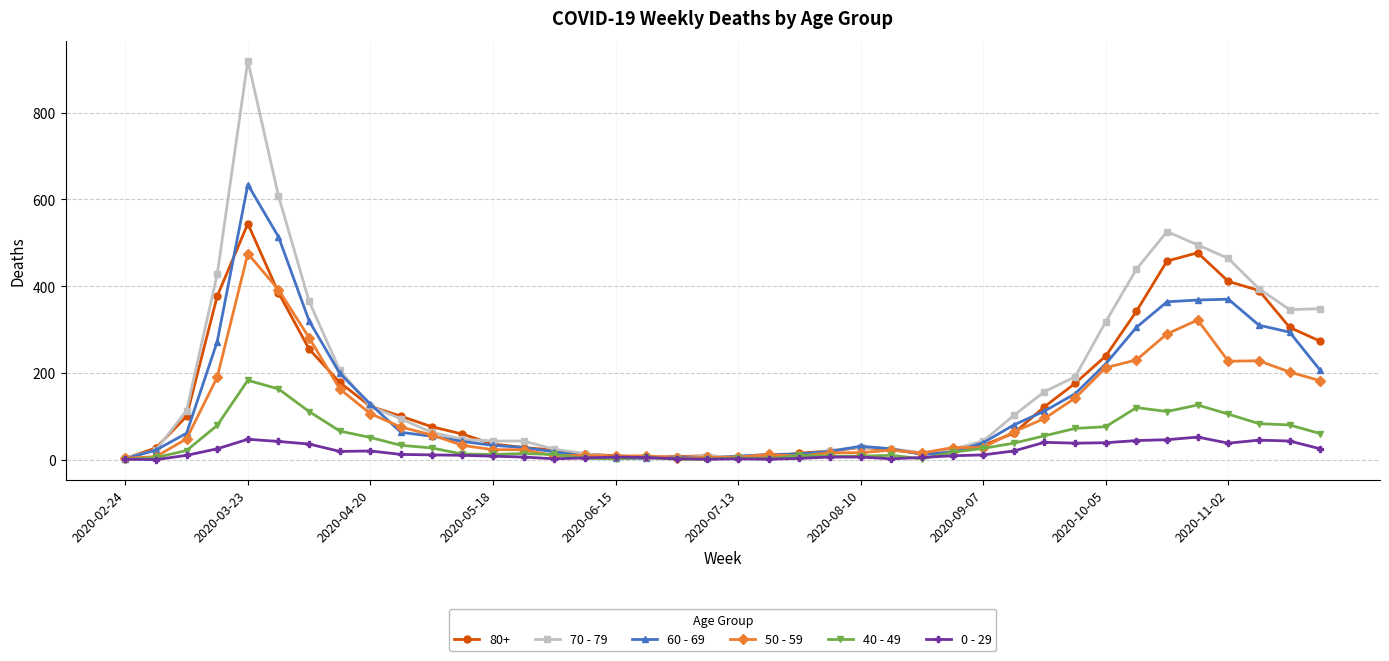

Does the chart have visible grid lines?

Yes